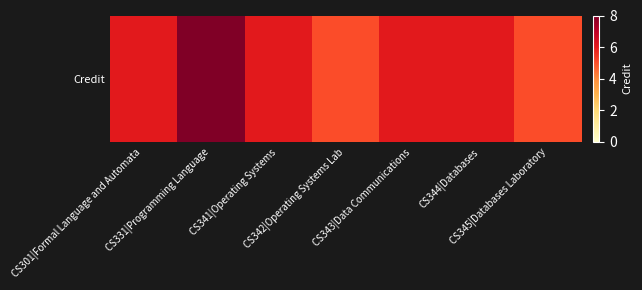

Which label corresponds to the smallest value in the chart?

CS342|Operating Systems Lab